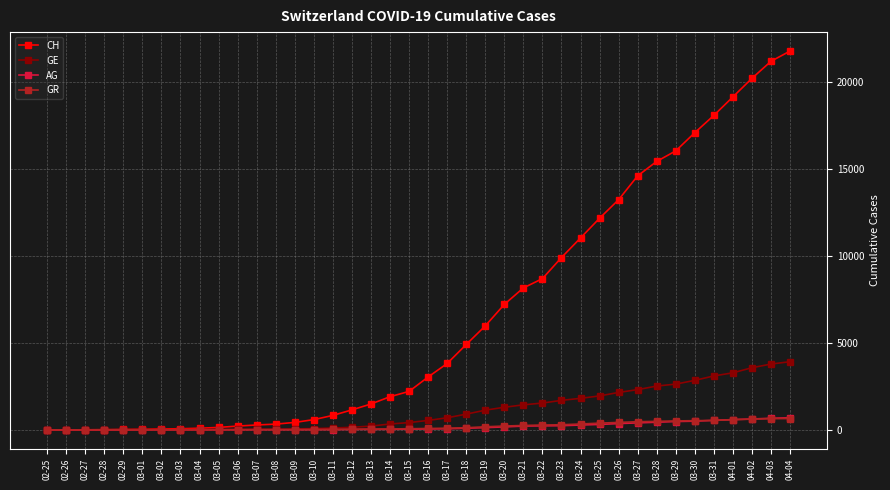

Is the value of GE at 03-31 greater than the value of GR at 03-20?

Yes